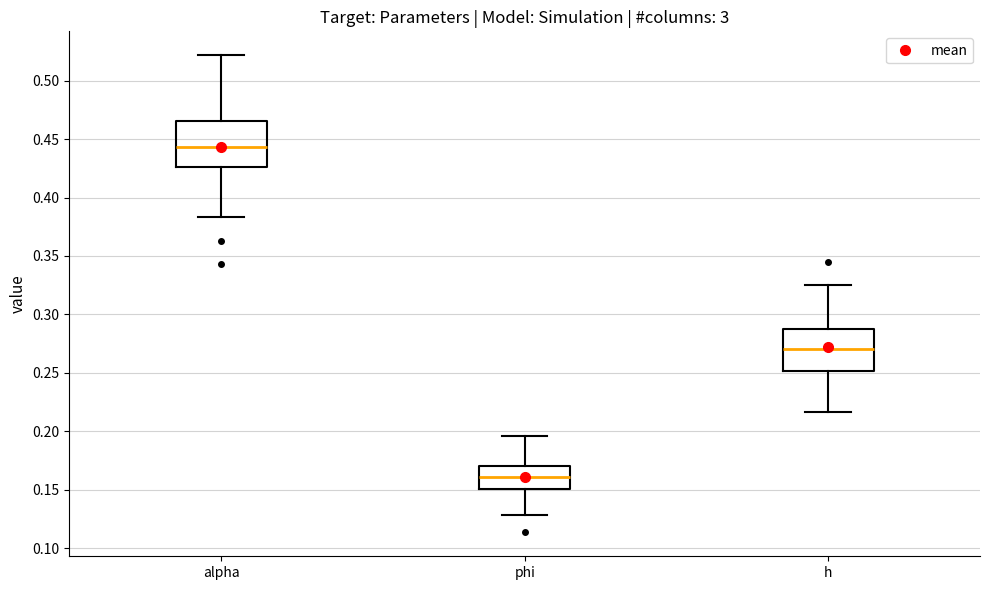

Reading left to right, read every box against the y-axis: the position of its median line, the range the box covers, and the ends of its whiskers. The values are not printed on the chart, so give them approximately, as read against the axis.

alpha: median 0.445, box 0.425 to 0.465, whiskers 0.385 to 0.520
phi: median 0.160, box 0.150 to 0.170, whiskers 0.130 to 0.195
h: median 0.270, box 0.250 to 0.285, whiskers 0.215 to 0.325